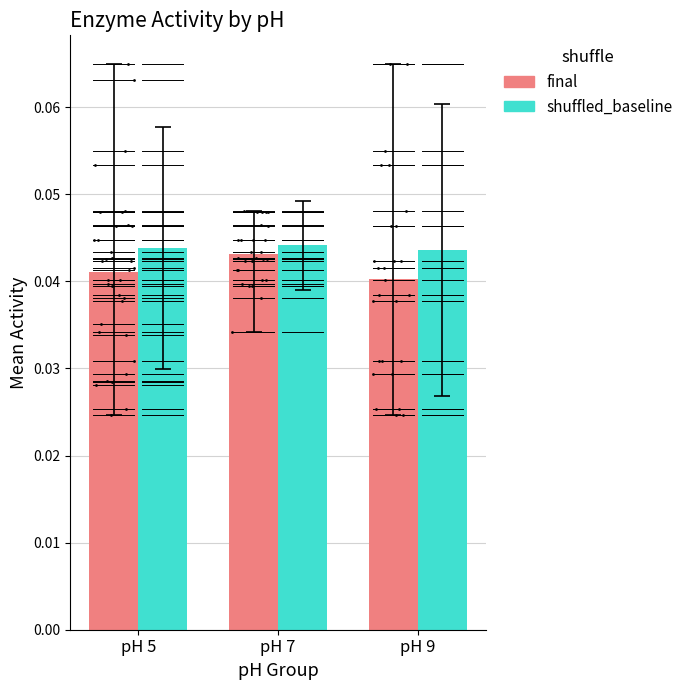

Which series has the widest spread of Y values?

final